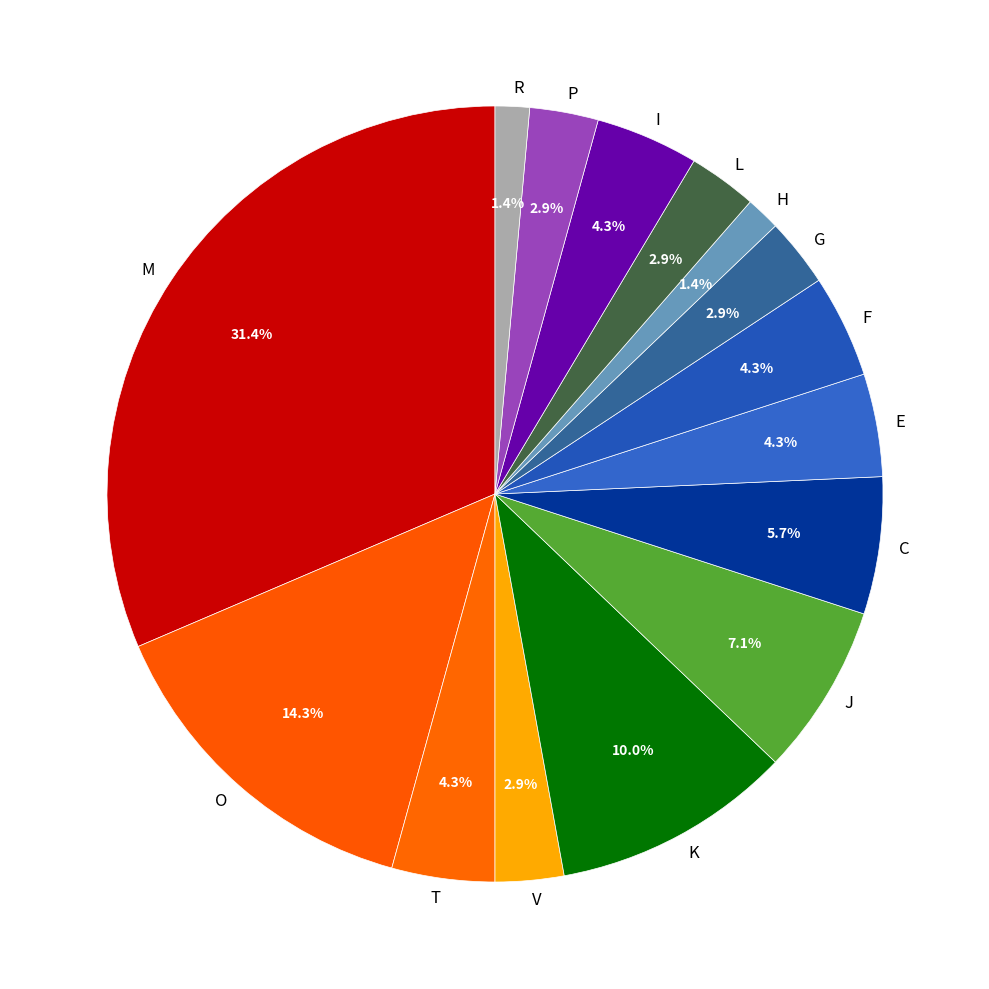

How many slices are in this pie chart?

15